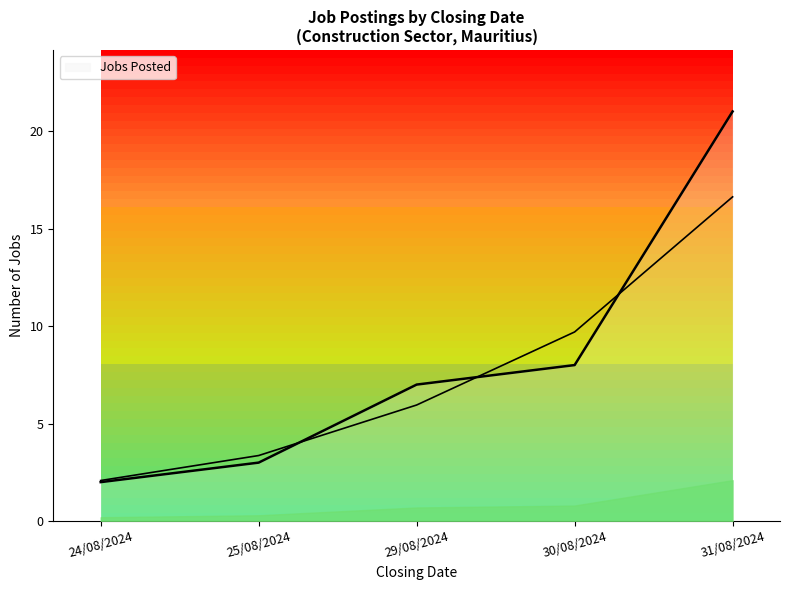

What is the sum of all values?

41